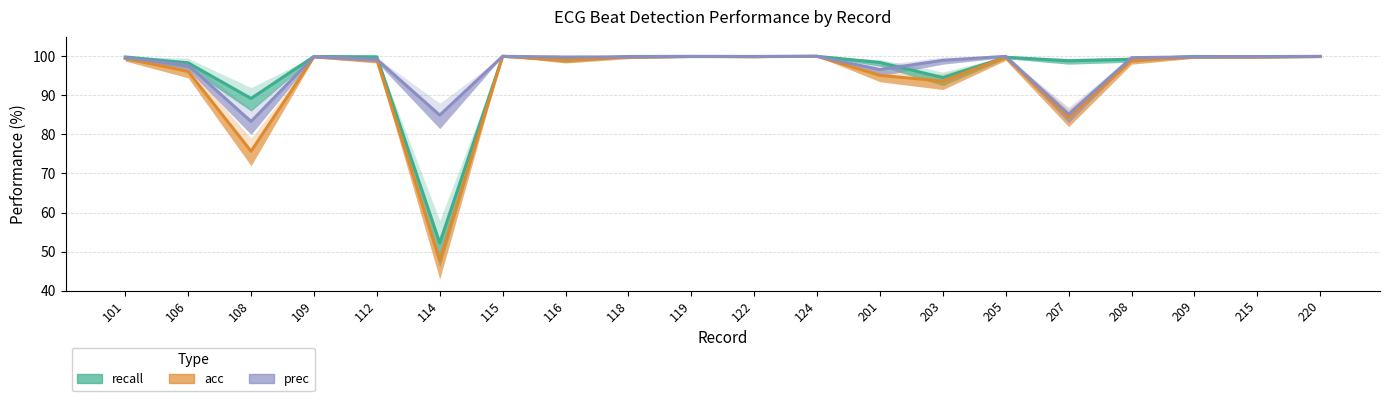

What is the value of the acc point at the 15th from the left?

99.8